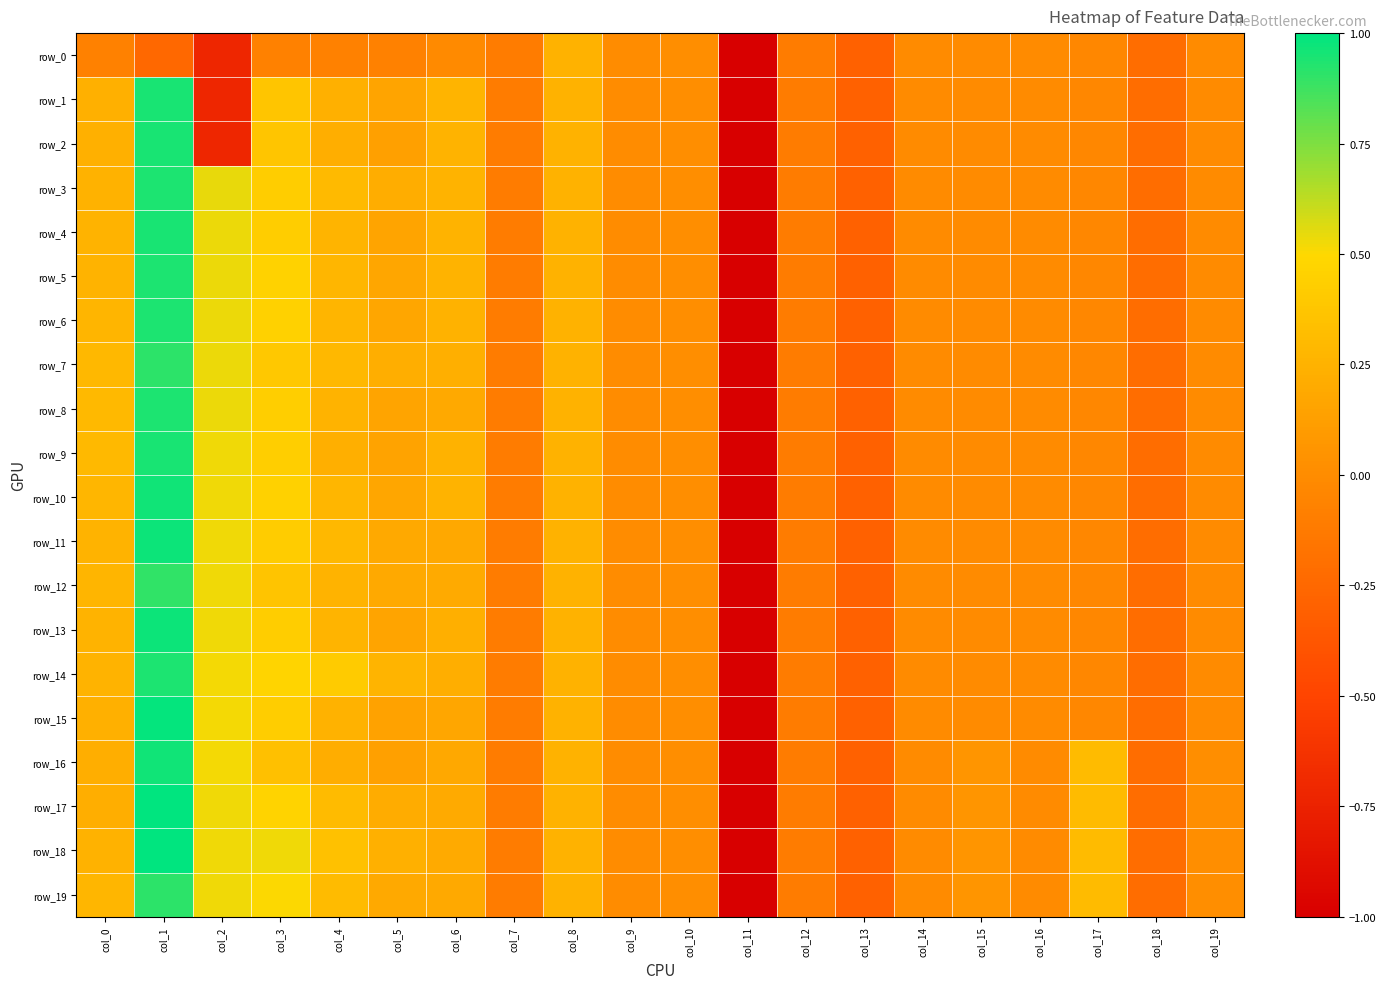

Where does the row_9 series first go above 0?

col_0